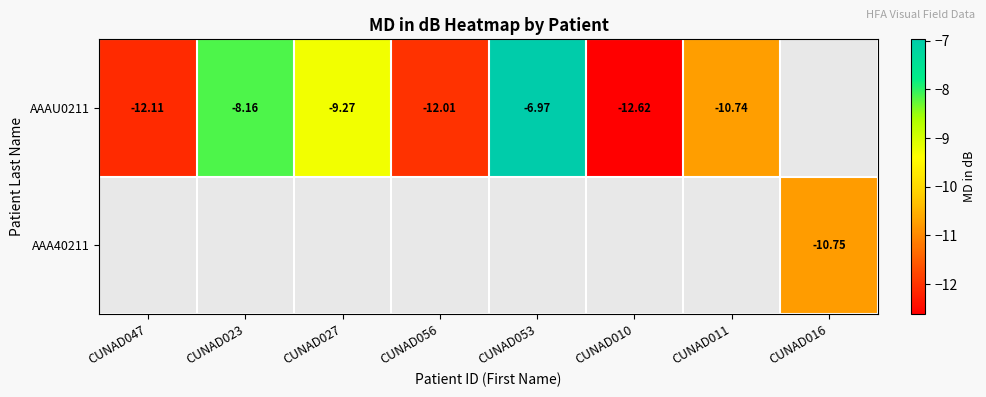

What is the greatest value displayed?

-7.0